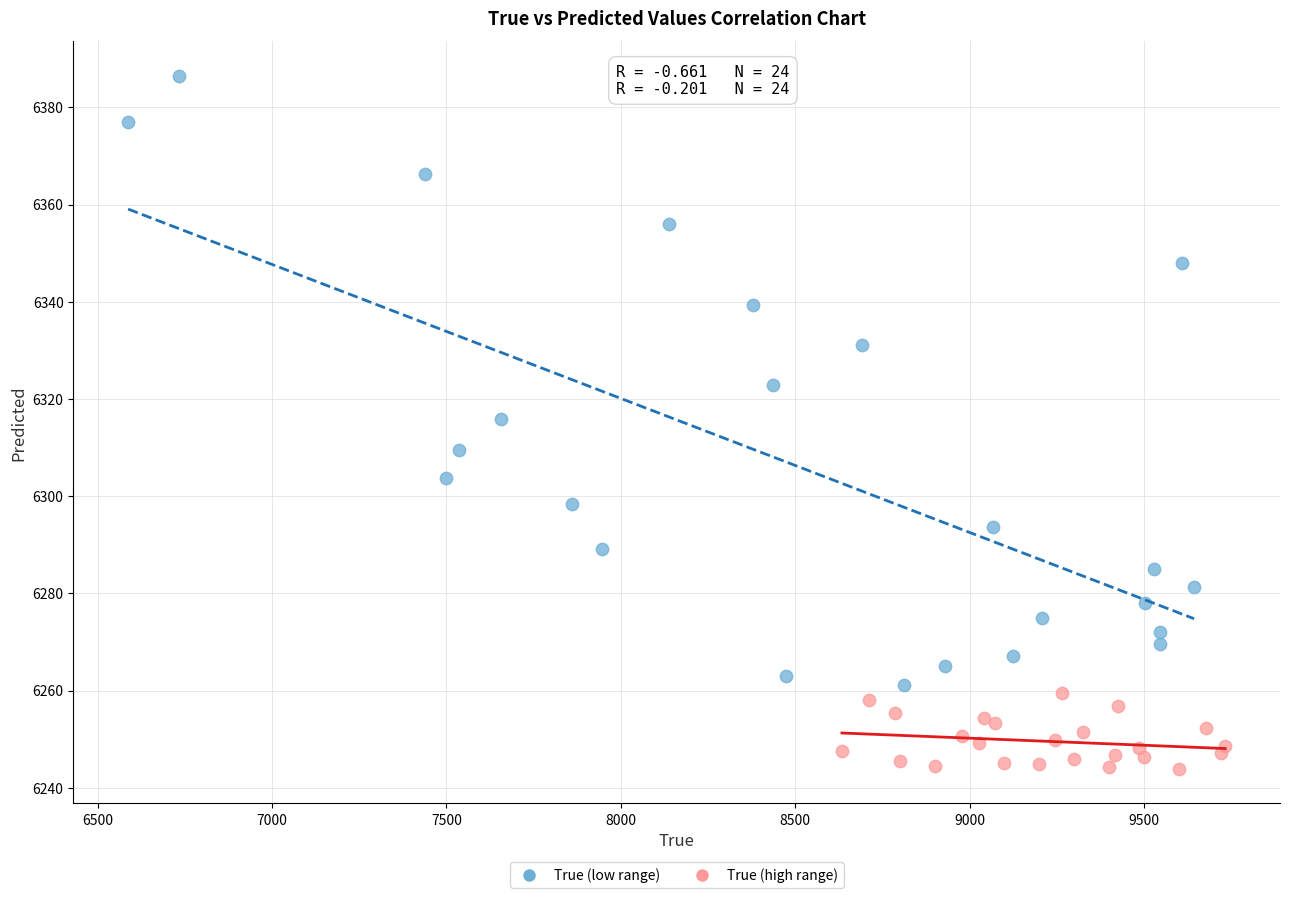

Which series reaches the minimum Y coordinate?

True (high range)